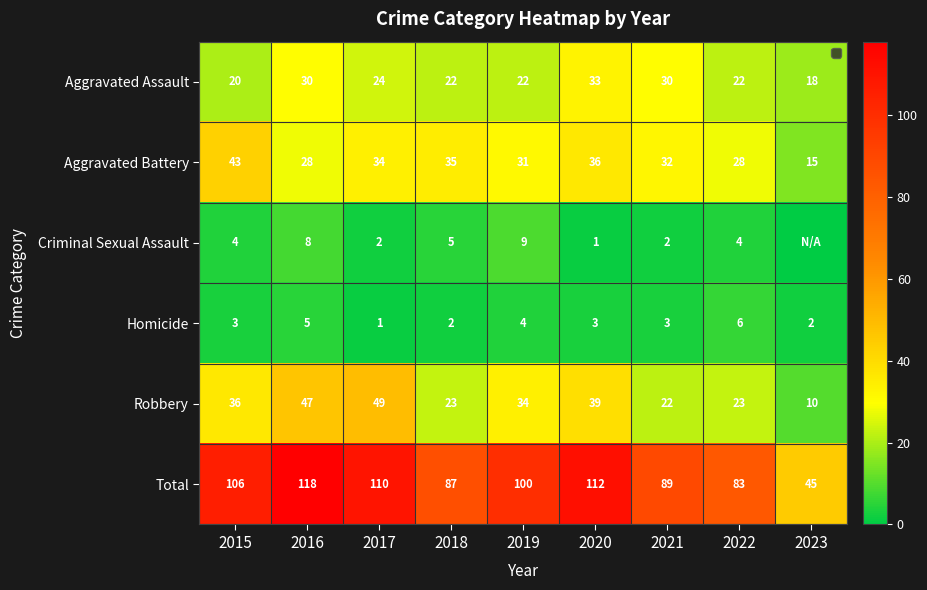

The value of Robbery at 2020 is 18. True or false?

False